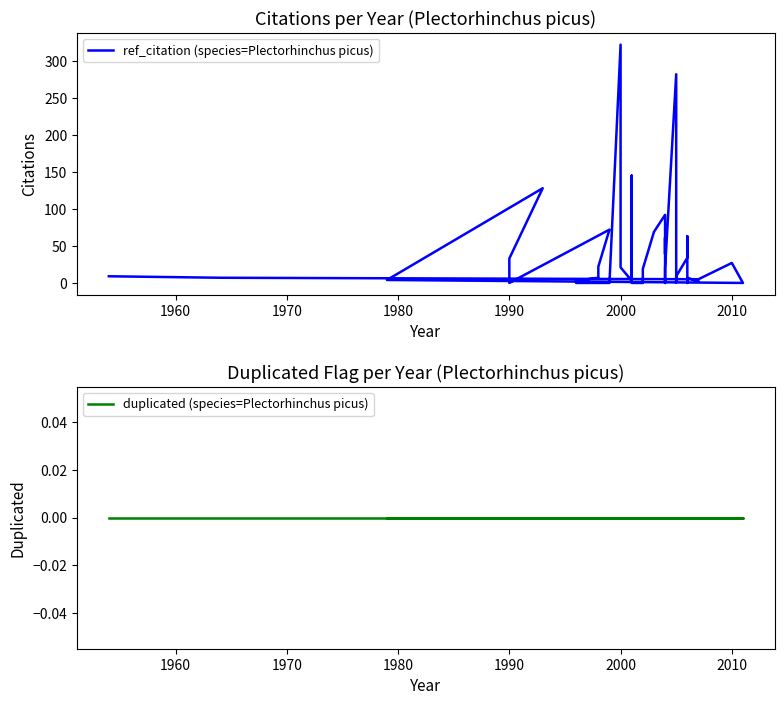

True or false: duplicated (species=Plectorhinchus picus) and ref_citation (species=Plectorhinchus picus) intersect in this chart.

False